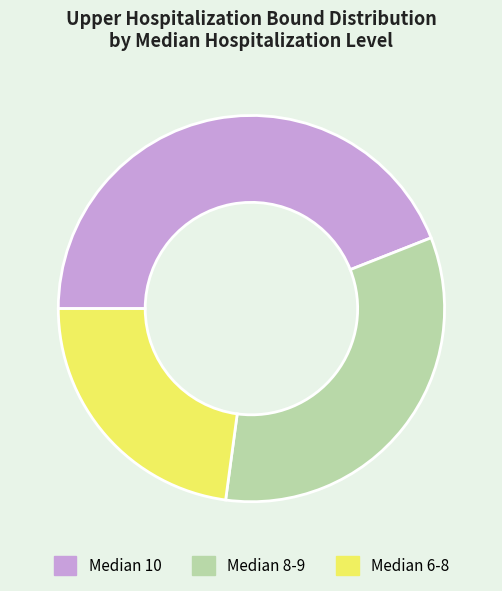

Does Median 6-8 account for over 50% of the chart?

No